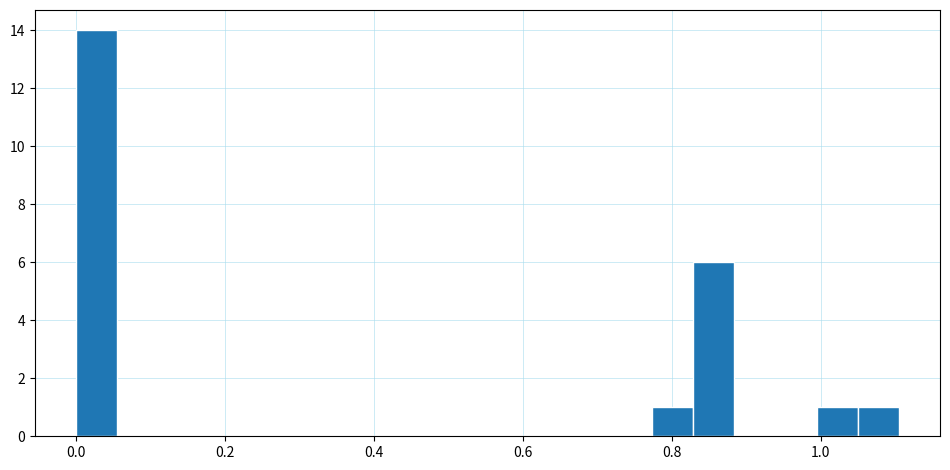

Read against the x-axis, roughly where is the centre of the tallest bar?

0.02